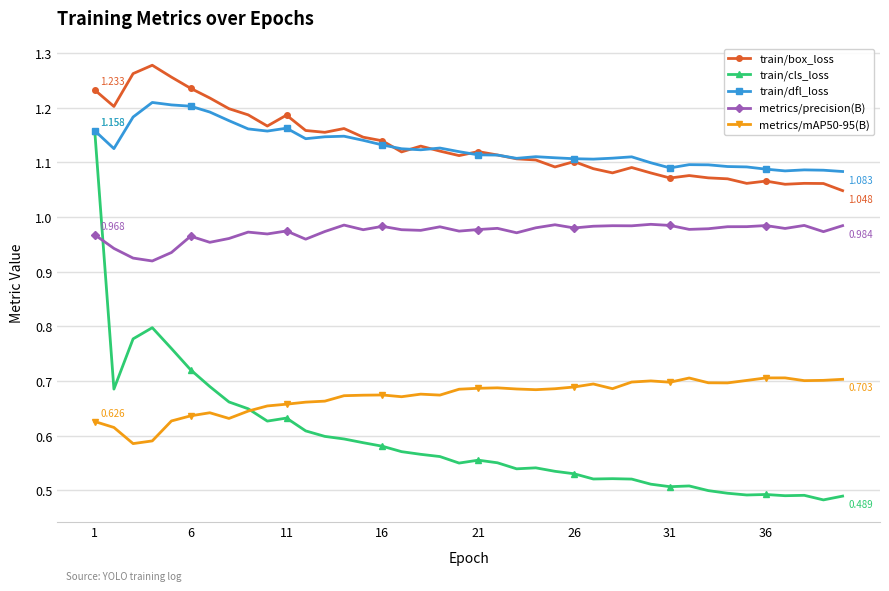

True or false: train/box_loss and metrics/mAP50-95(B) cross at least once.

False